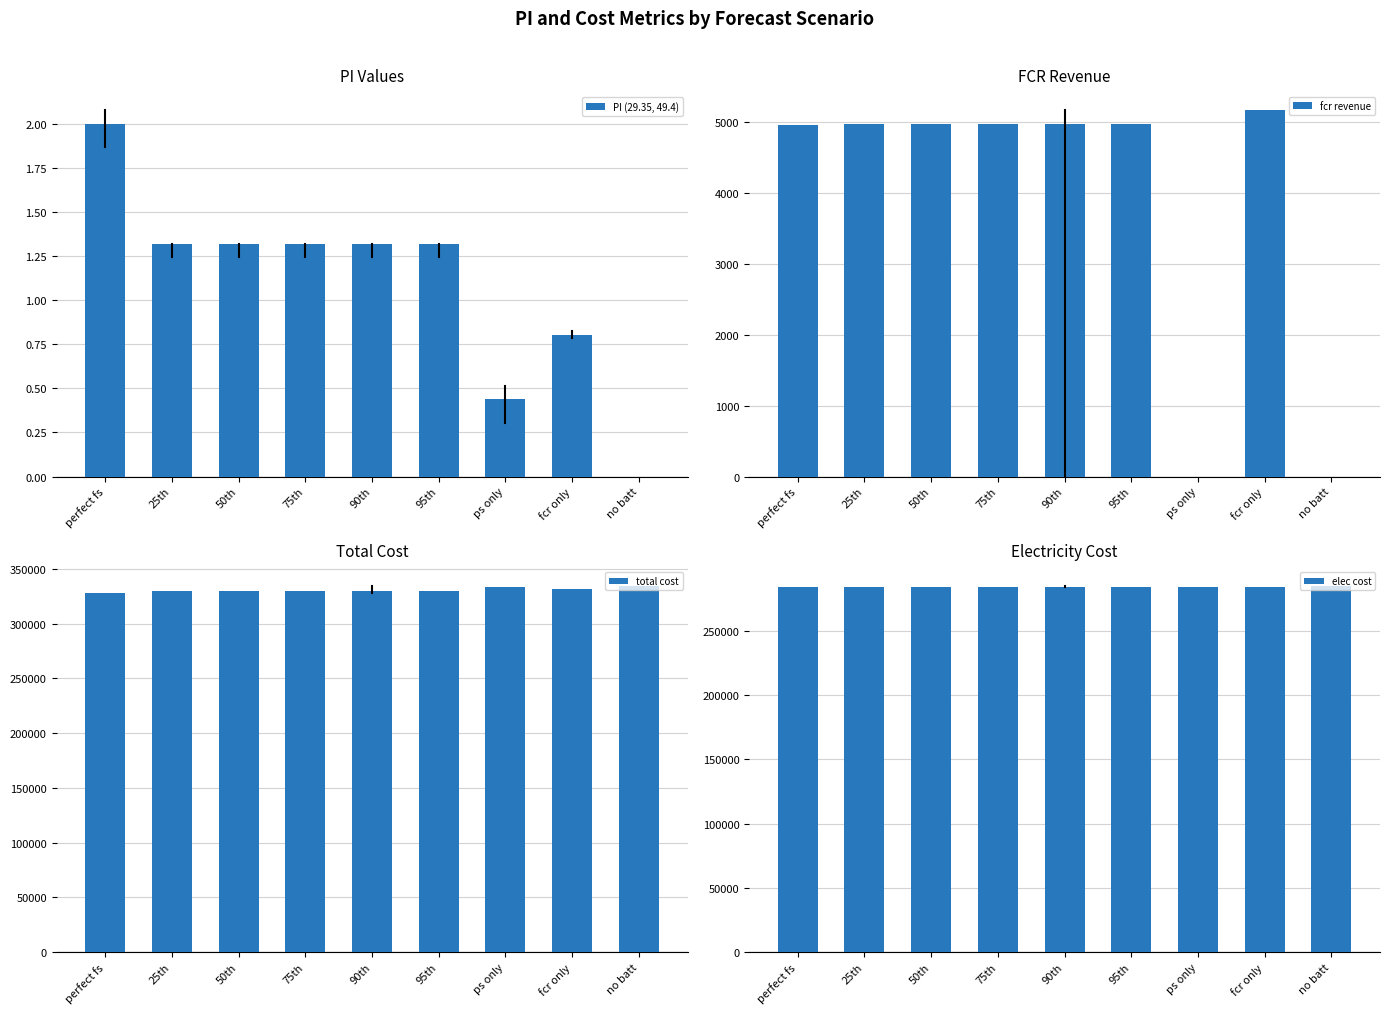

Rank the series by their maximum value, from highest to lowest.

total cost, elec cost, fcr revenue, PI (29.35, 49.4)